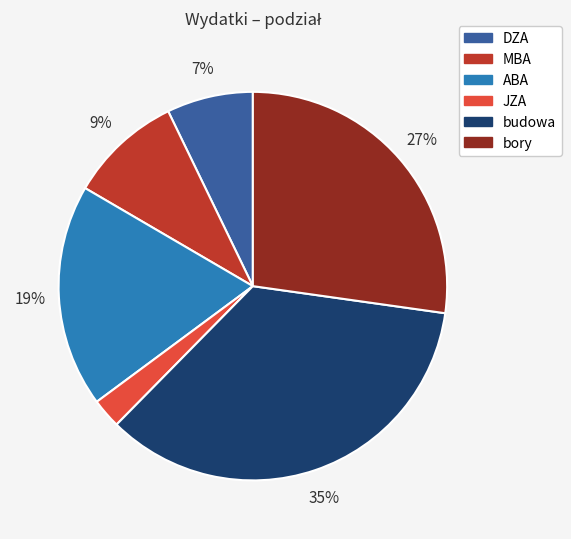

Count the number of slices in the pie.

6